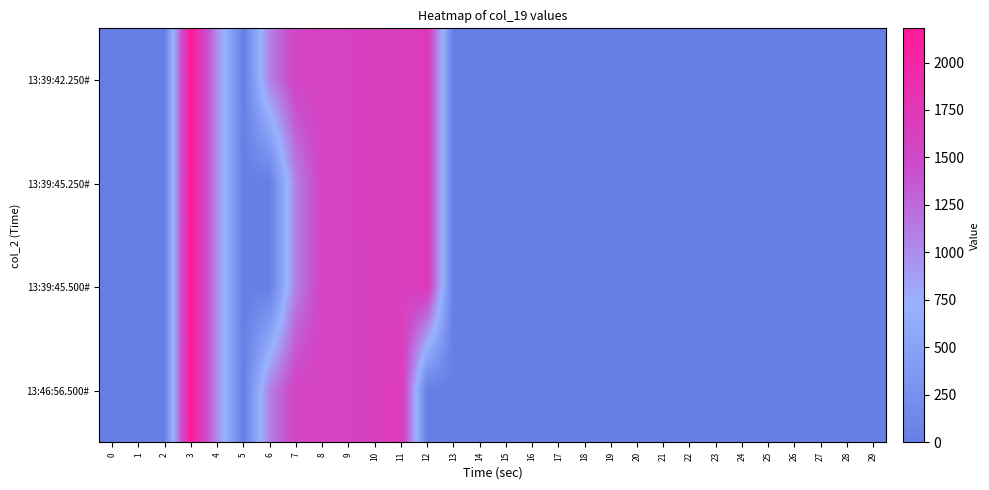

How many data points does each series have?

30